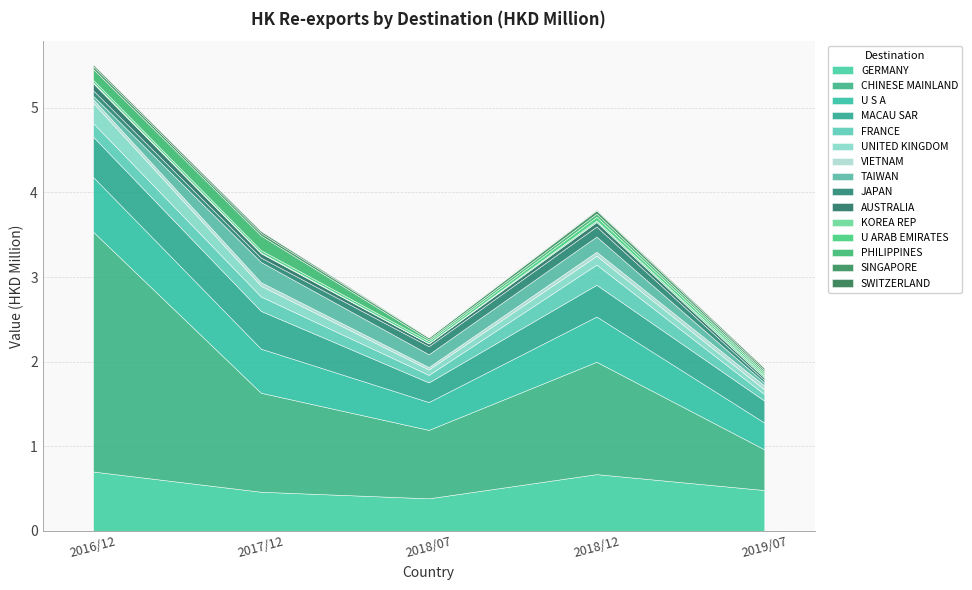

What is the lowest value of the GERMANY series?

0.4